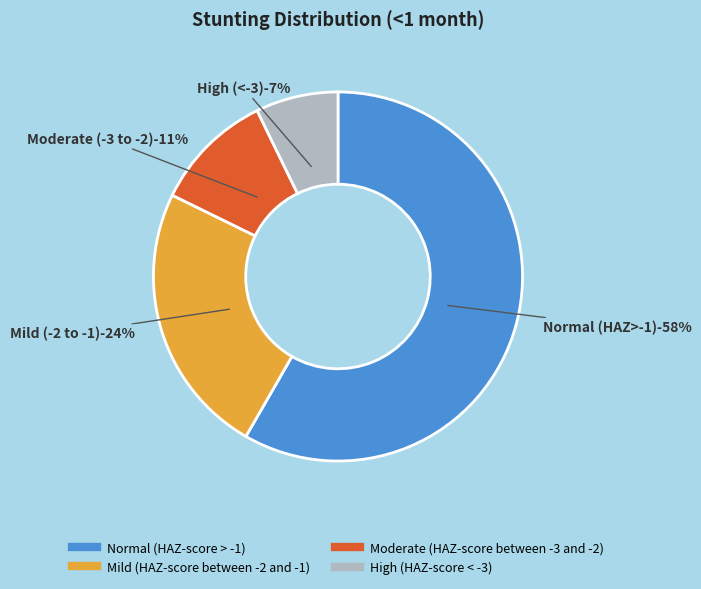

Is it true that Moderate (HAZ-score between -3 and -2) is 11% of the pie?

True